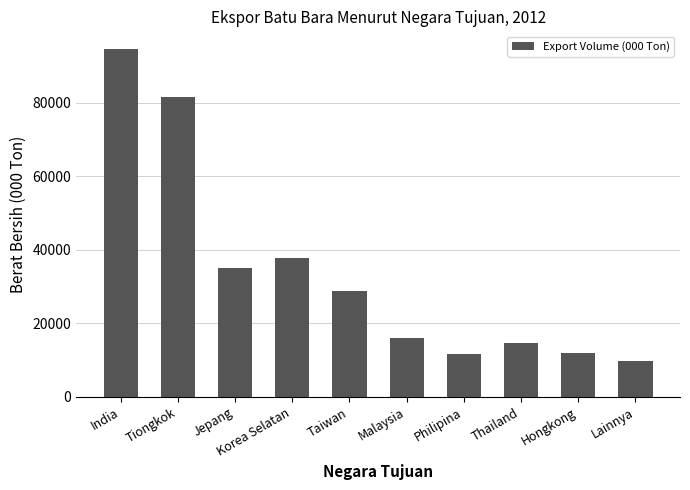

Which label corresponds to the largest value in the chart?

India